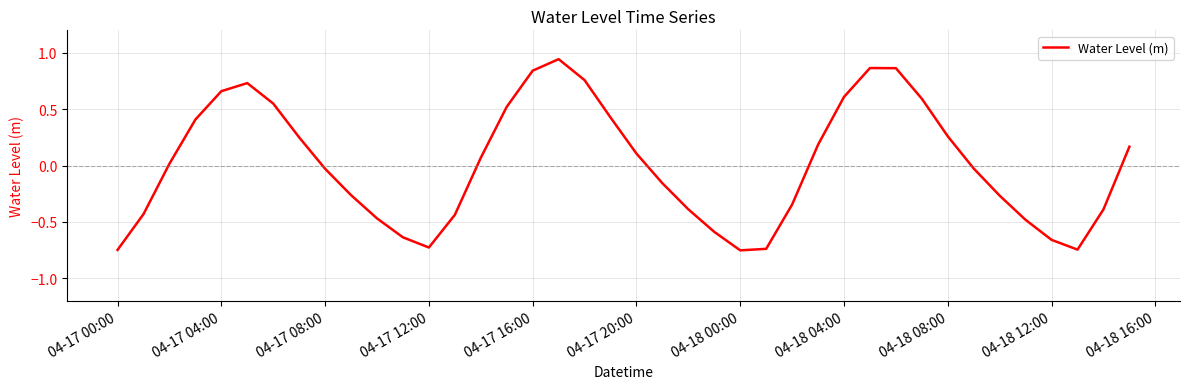

What is the difference between the maximum and minimum values?

1.7